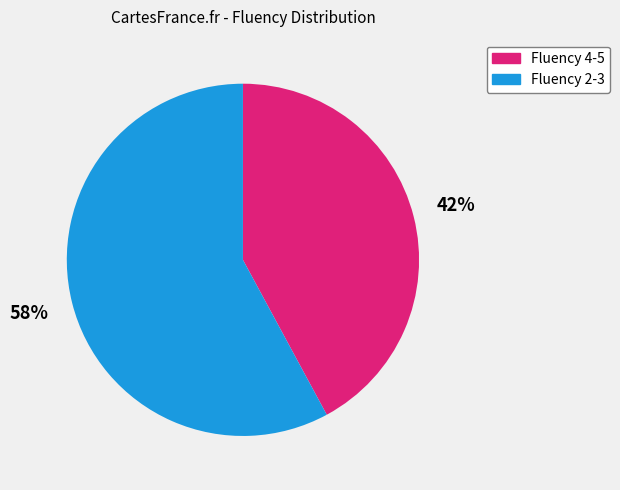

To the nearest percent, what is the difference between the largest and smallest slice percentages?

16%